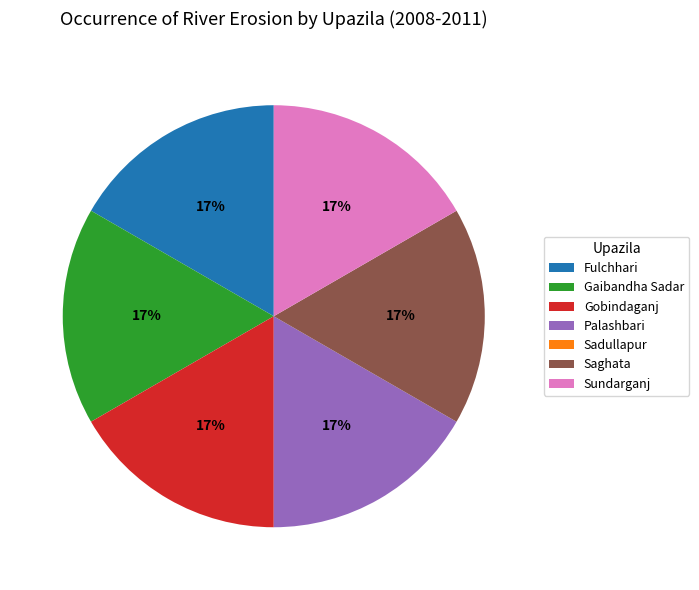

Is it true that Fulchhari is 27% of the pie?

False